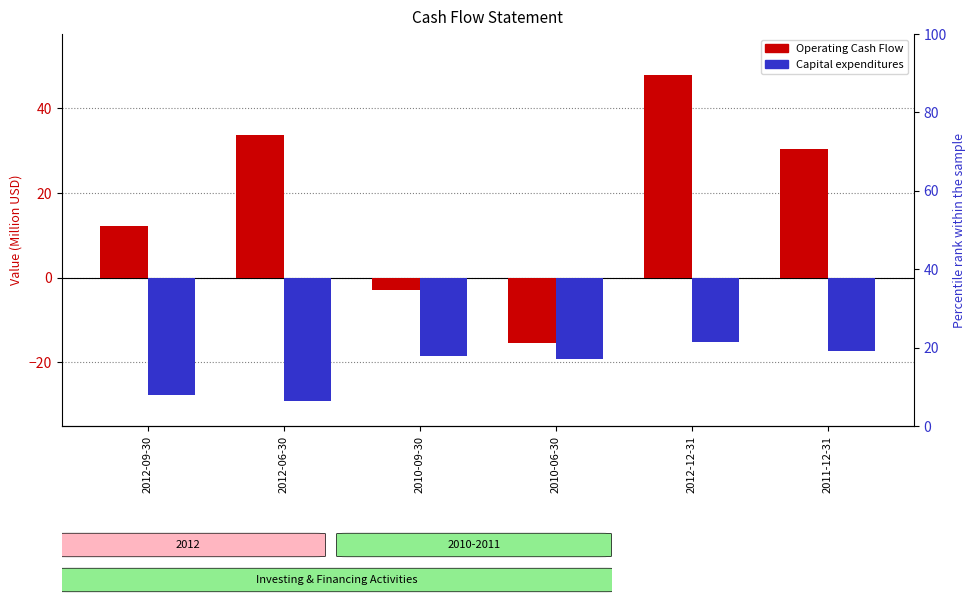

Does the chart contain any negative values?

Yes